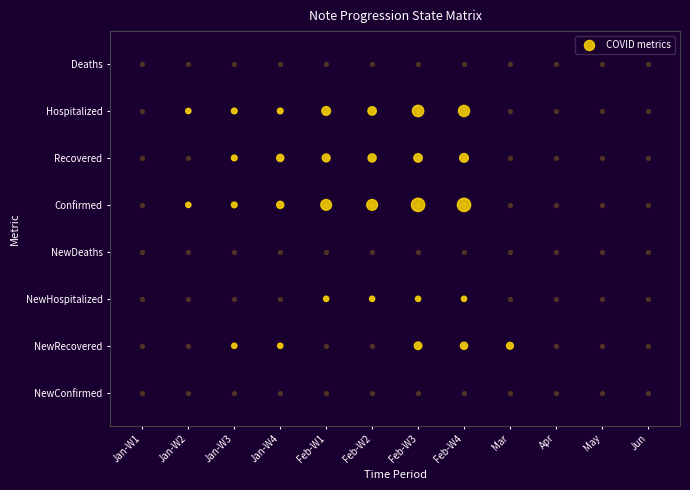

What value does the data have at Jan-W2?

4